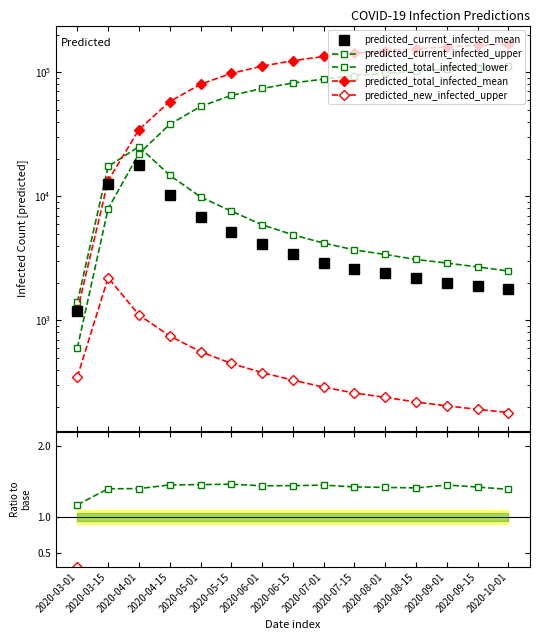

How many data points in predicted_total_infected_mean are above 124000?

7